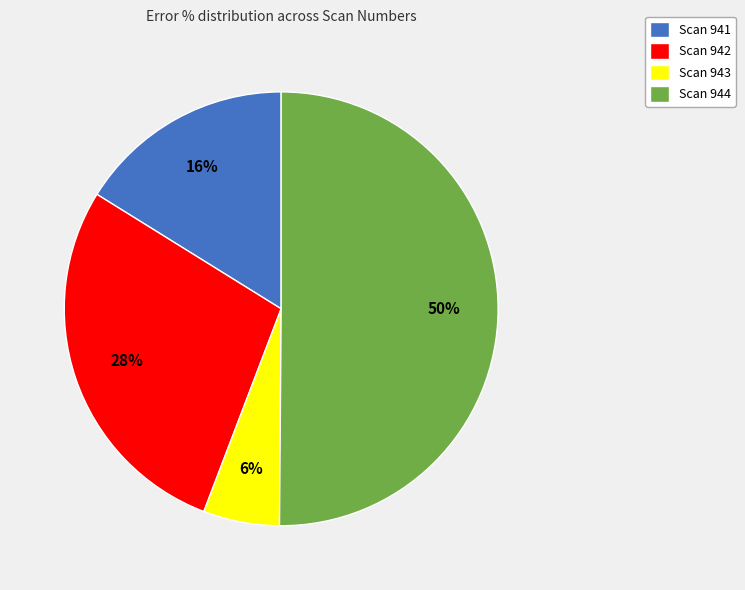

To the nearest percent, what is the difference between the Scan 942 and Scan 943 slice percentages?

22%